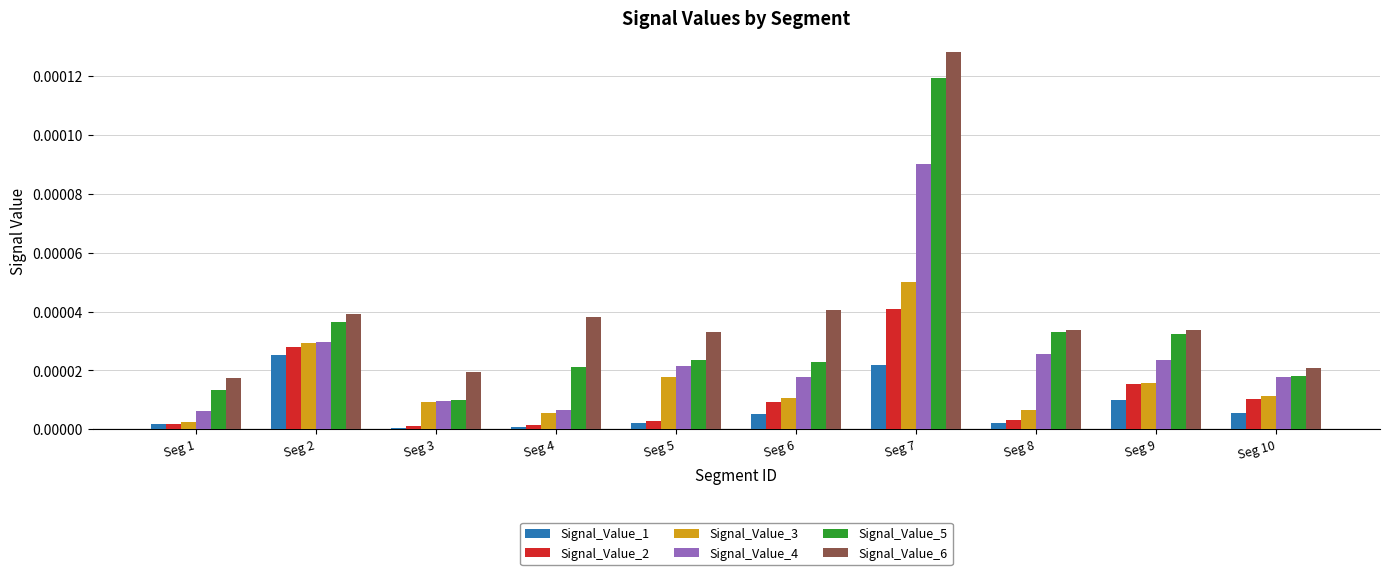

How many groups of bars are there?

10